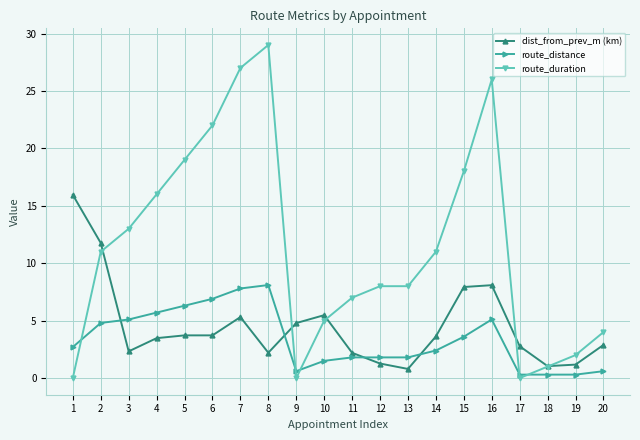

What is the value of the route_duration point at the 13th from the left?

8.0